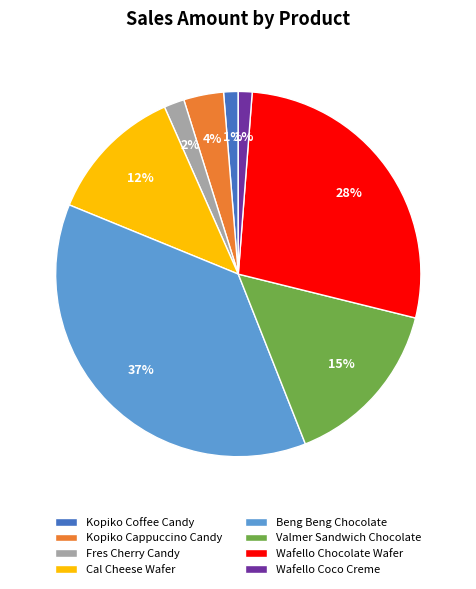

Count the number of slices in the pie.

8